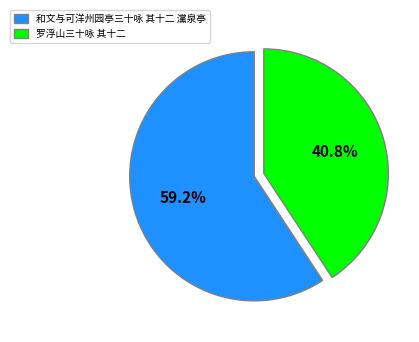

Rank the categories by value from lowest to highest.

罗浮山三十咏 其十二, 和文与可洋州园亭三十咏 其十二 灙泉亭